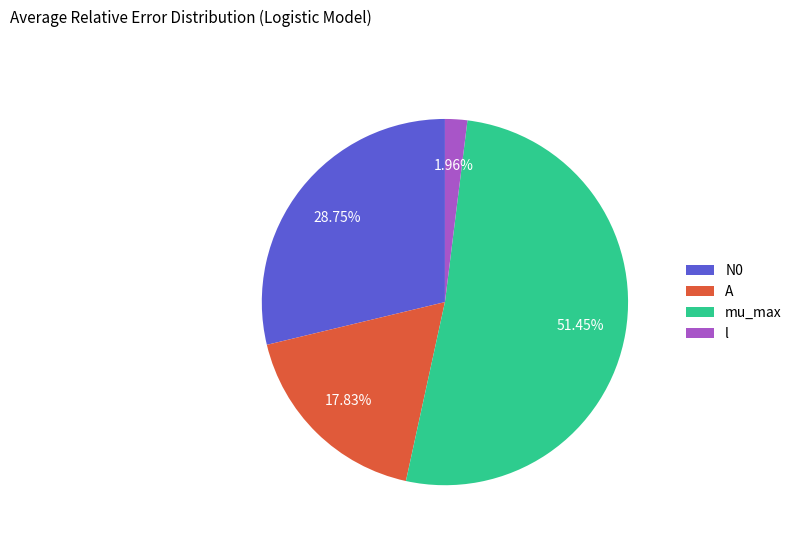

The A slice represents 18% of the pie. True or false?

True